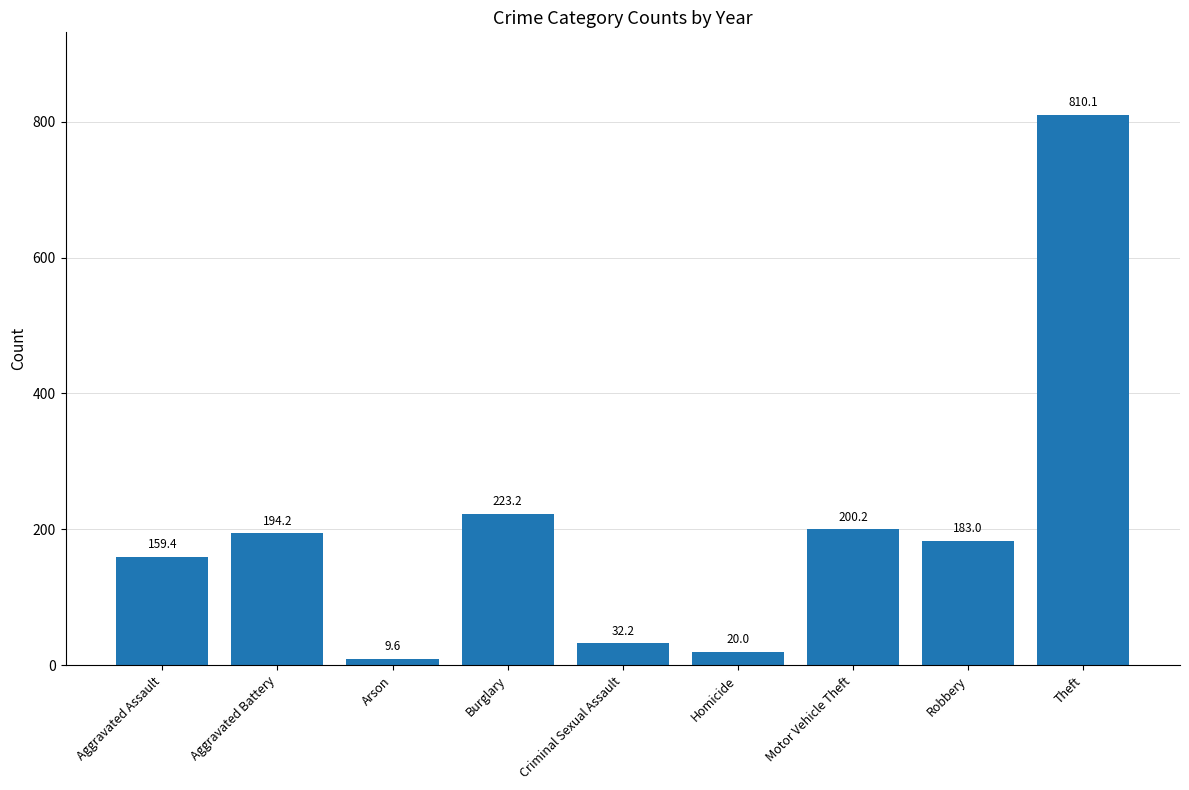

What is the value of the 1st bar from the left?

159.4